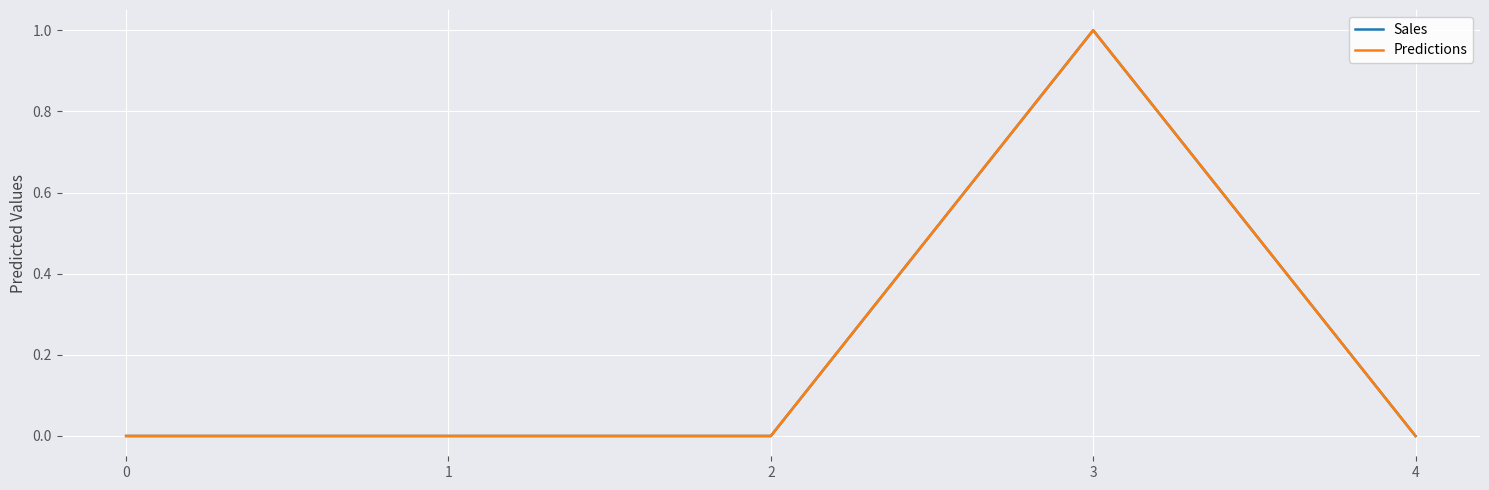

True or false: Predictions and Sales cross at least once.

False